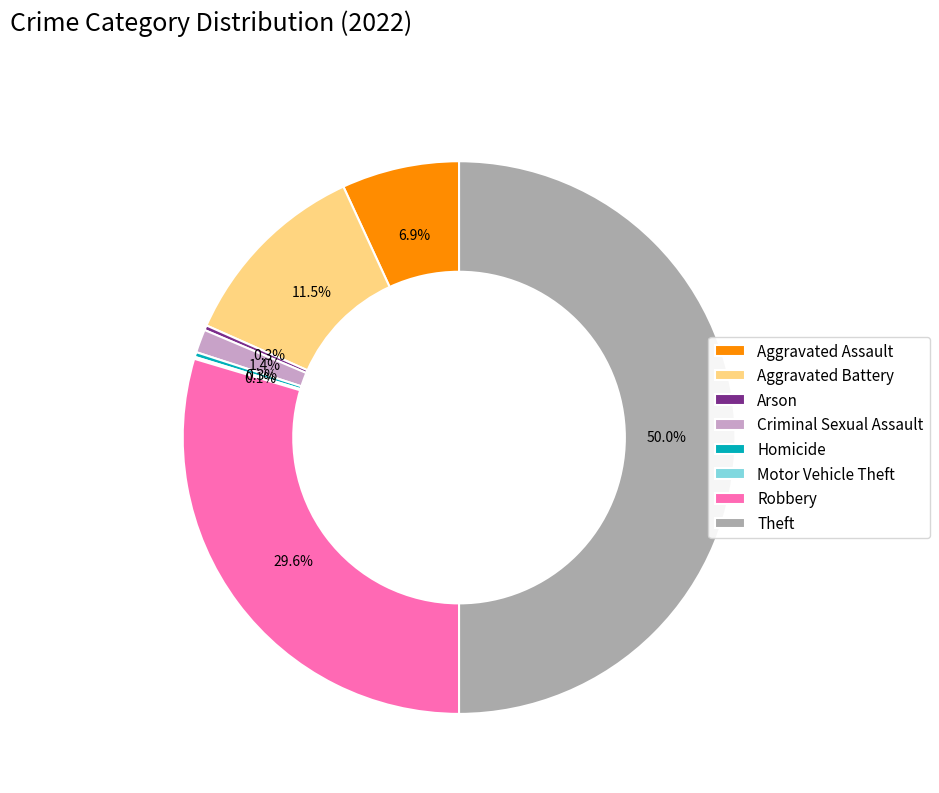

Which slice is the largest?

Theft